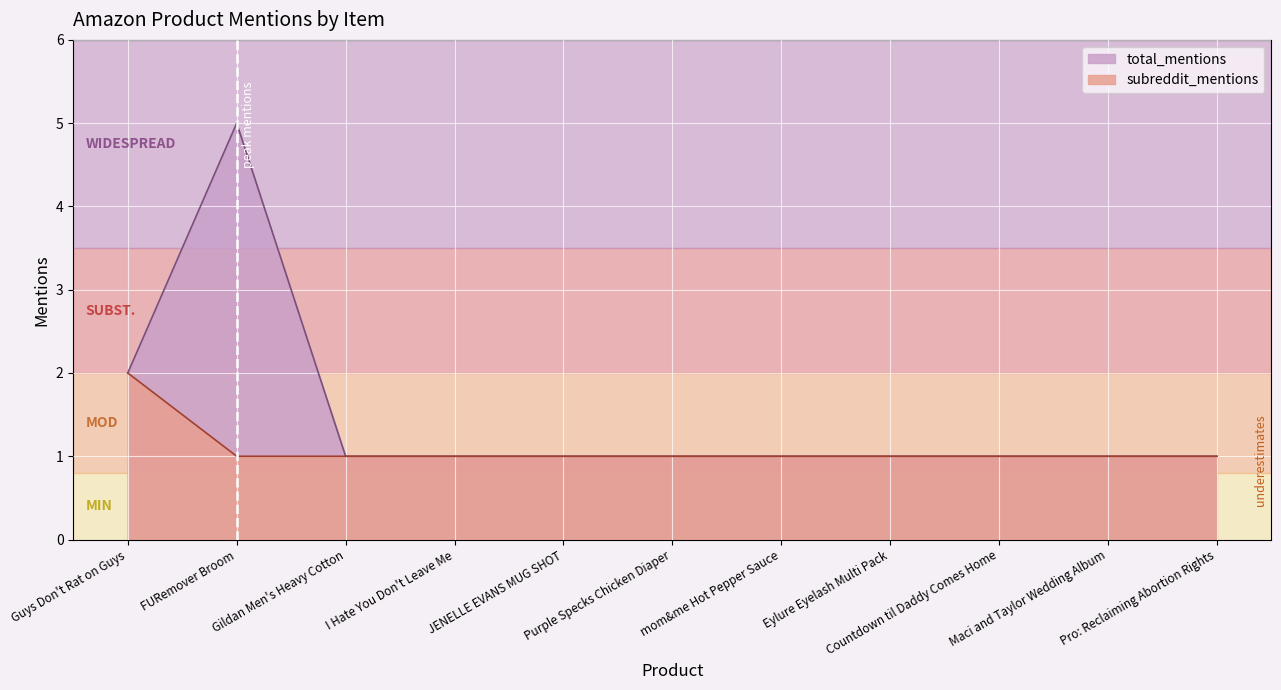

What is the label of the 9th point from the right?

Gildan Men's Heavy Cotton